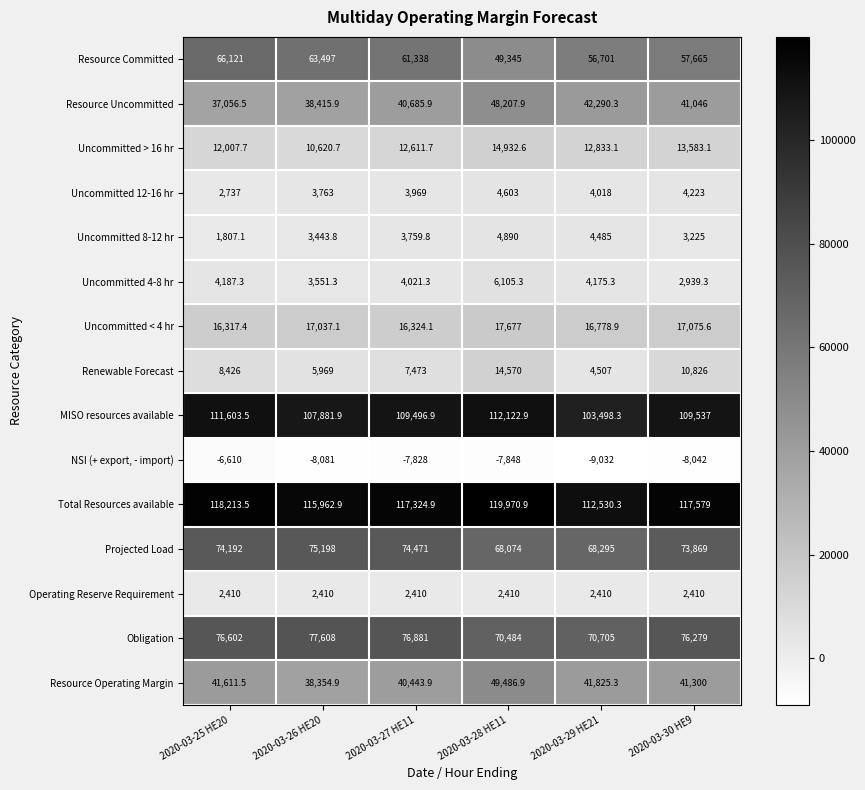

At how many categories does at least one series exceed 80305?

6